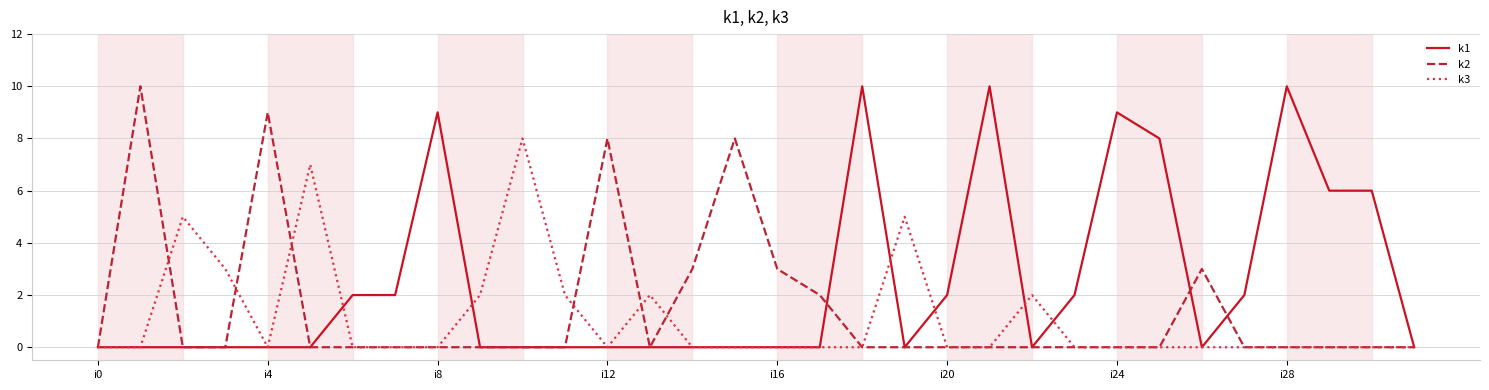

What is the maximum value shown in the chart?

10